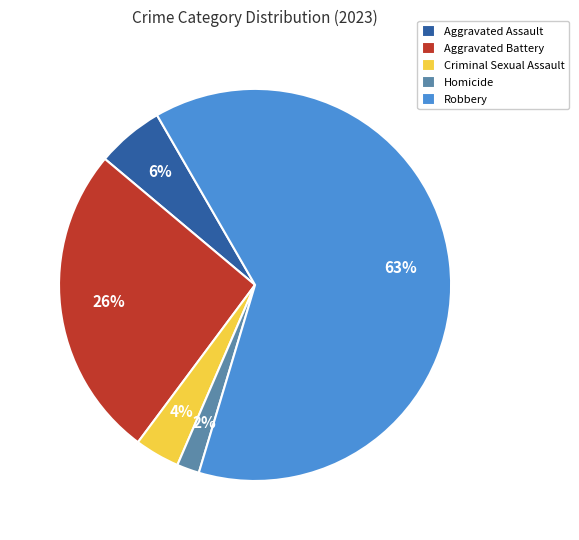

Which has a higher value, Homicide or Aggravated Battery?

Aggravated Battery